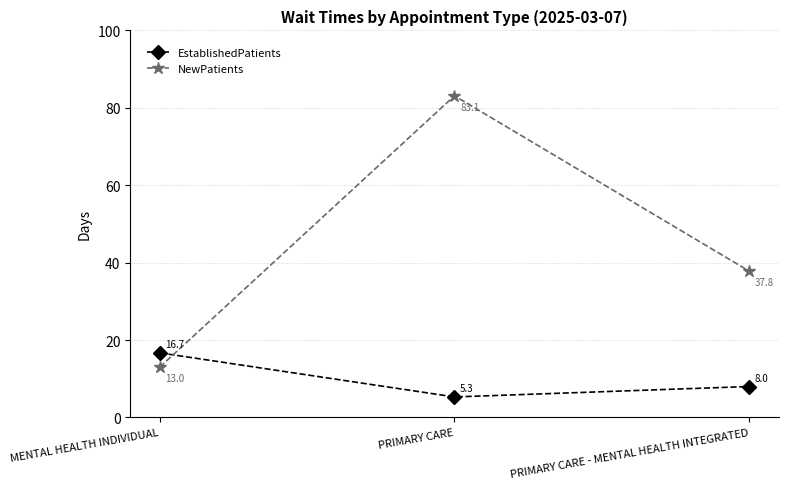

At PRIMARY CARE - MENTAL HEALTH INTEGRATED, list the series in order from largest to smallest.

NewPatients, EstablishedPatients